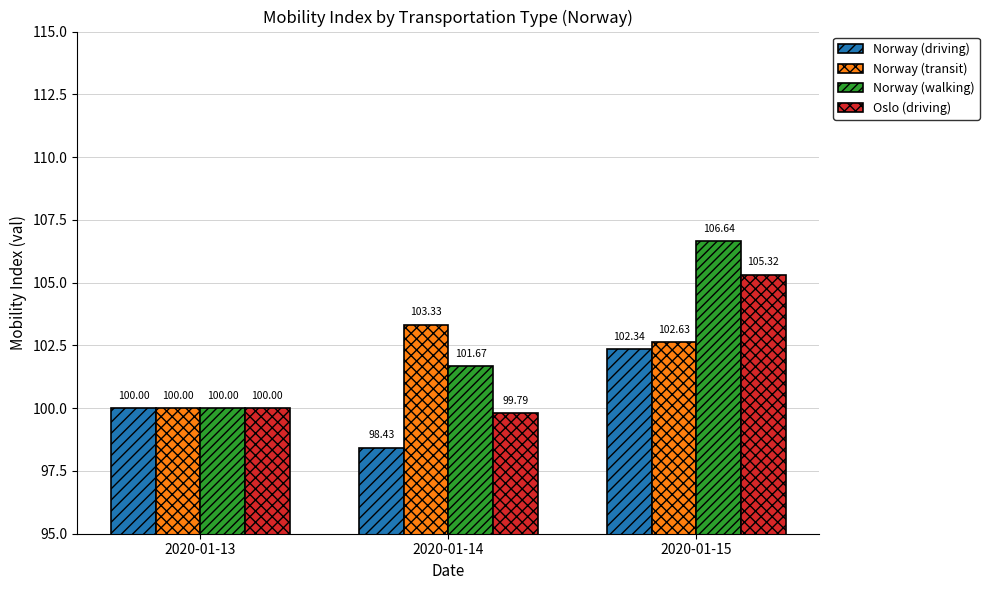

Which category has the lowest value in the Norway (transit) series?

2020-01-13